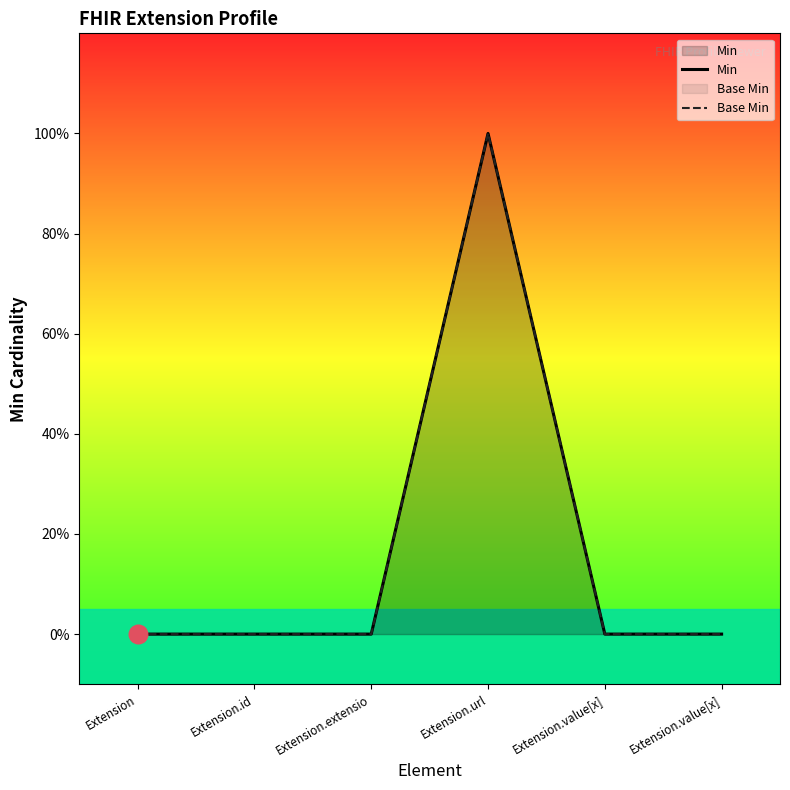

Which series has the widest spread of Y values?

Min